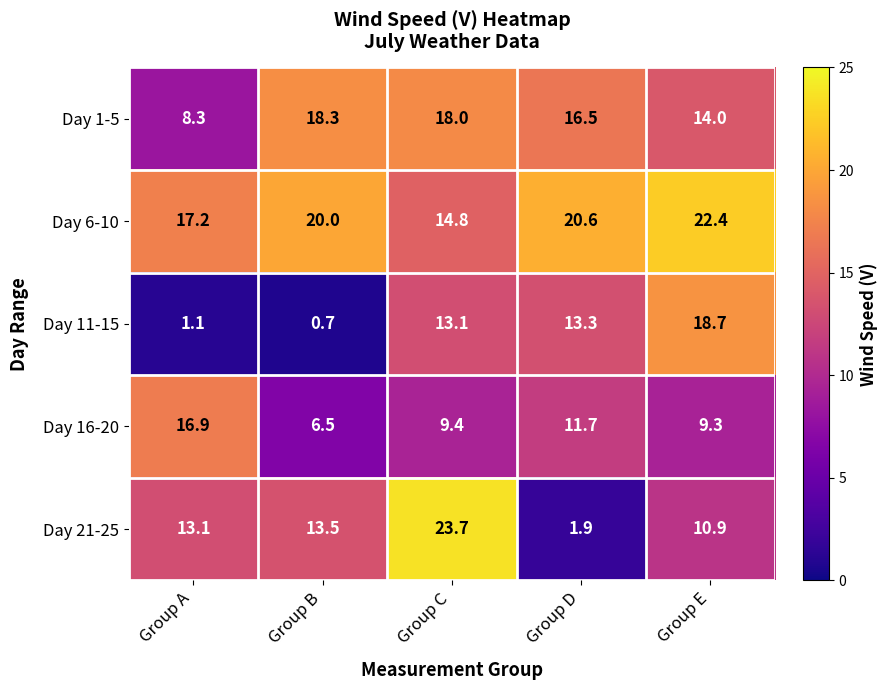

The value of Day 16-20 at Group E is 2.1. True or false?

False